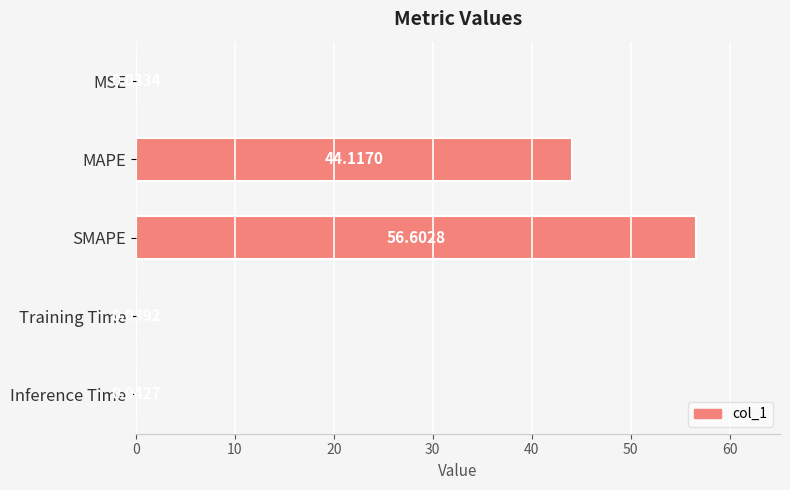

At which label is the value closest to 28?

MAPE